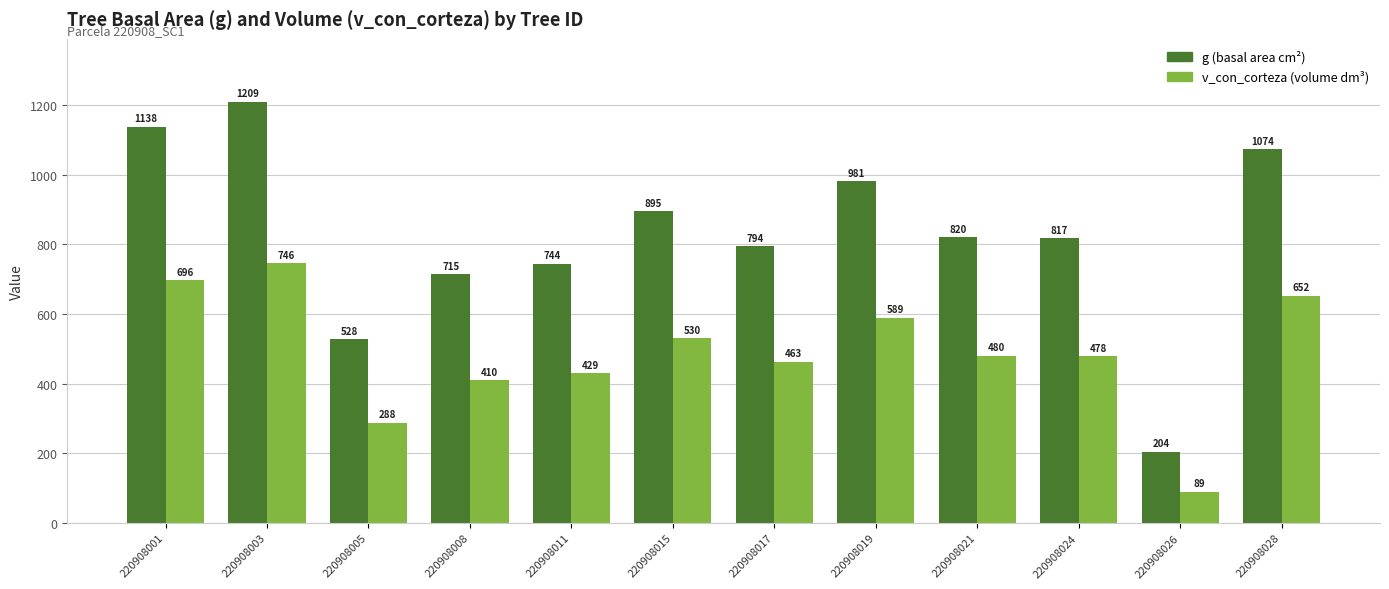

List the series in order of their peak value, highest first.

g (basal area cm²), v_con_corteza (volume dm³)